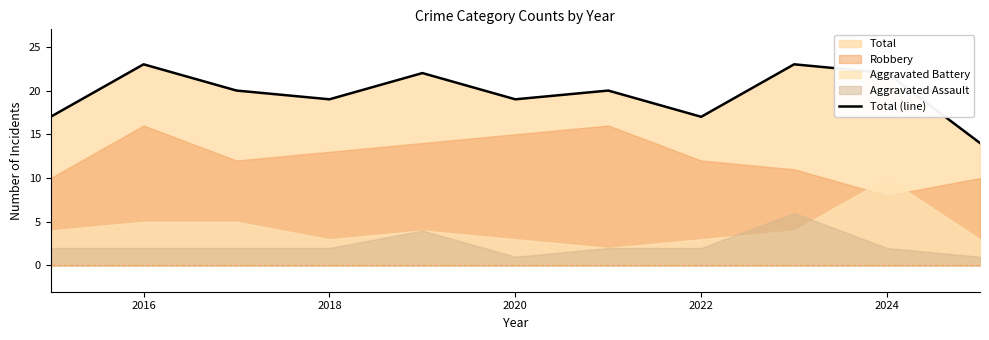

What is the greatest value displayed?

23